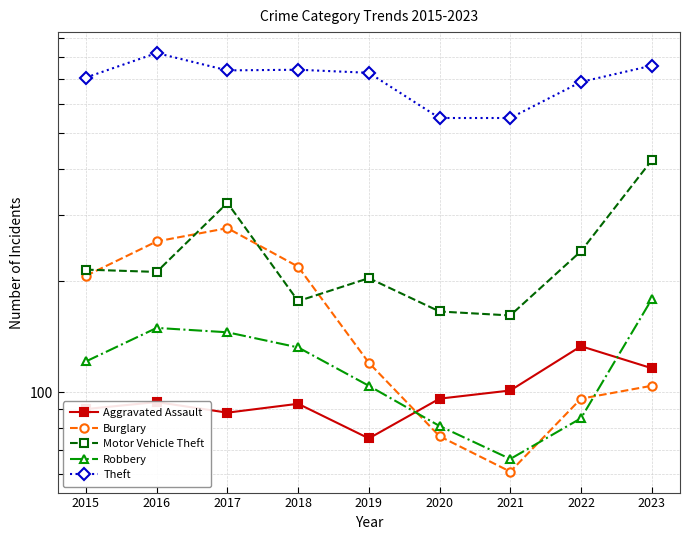

What is the difference between the maximum and minimum values in the Motor Vehicle Theft series?

261